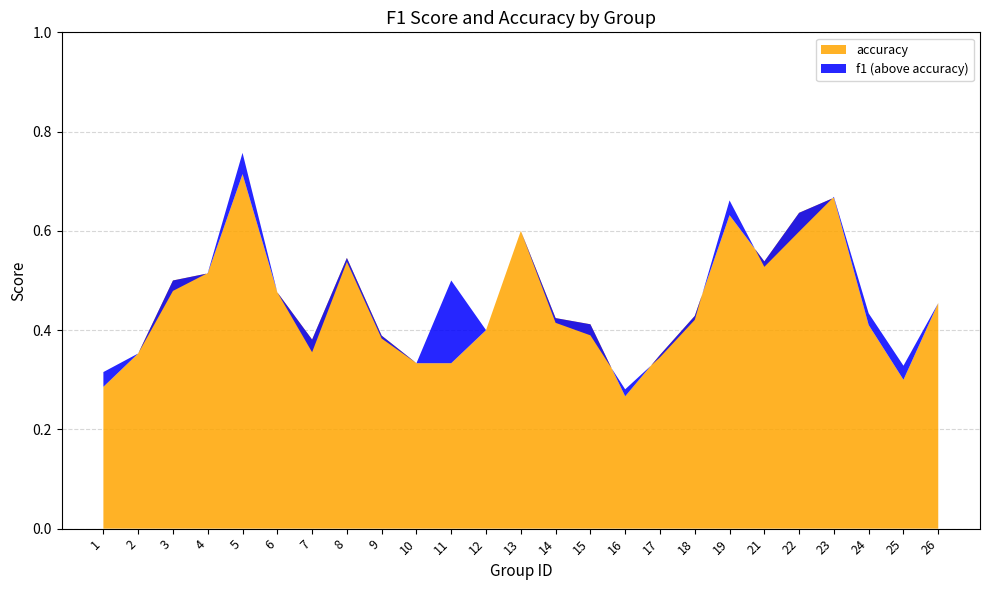

Reading right to left, transcribe all the data shown in this chart.

f1: 26=0.5	25=0.3	24=0.4	23=0.7	22=0.6	21=0.5	19=0.7	18=0.4	17=0.3	16=0.3	15=0.4	14=0.4	13=0.6	12=0.4	11=0.5	10=0.3	9=0.4	8=0.5	7=0.4	6=0.5	5=0.8	4=0.5	3=0.5	2=0.4	1=0.3
accuracy: 26=0.5	25=0.3	24=0.4	23=0.7	22=0.6	21=0.5	19=0.6	18=0.4	17=0.3	16=0.3	15=0.4	14=0.4	13=0.6	12=0.4	11=0.3	10=0.3	9=0.4	8=0.5	7=0.4	6=0.5	5=0.7	4=0.5	3=0.5	2=0.4	1=0.3